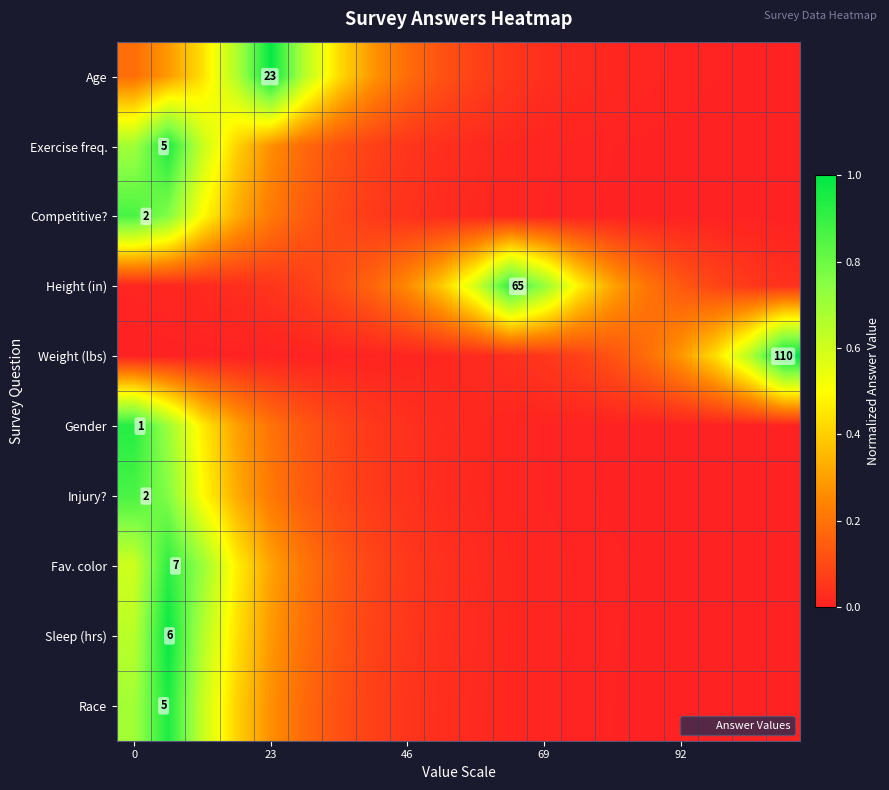

What is the highest value of the Age series?

1.0